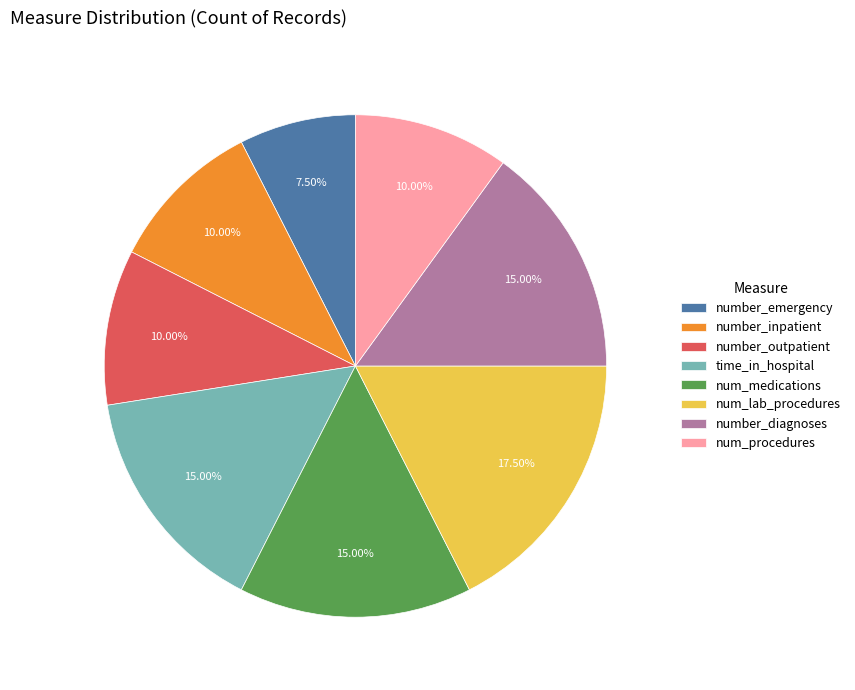

Approximately how many times larger is the value at number_inpatient compared to number_emergency?

1.3